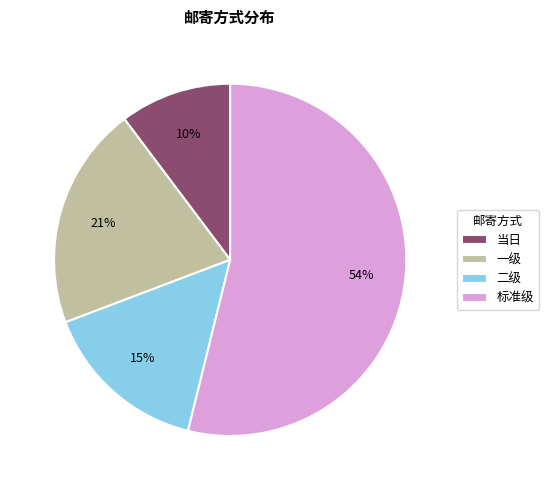

Combined, do 一级 and 当日 account for over 50%?

No